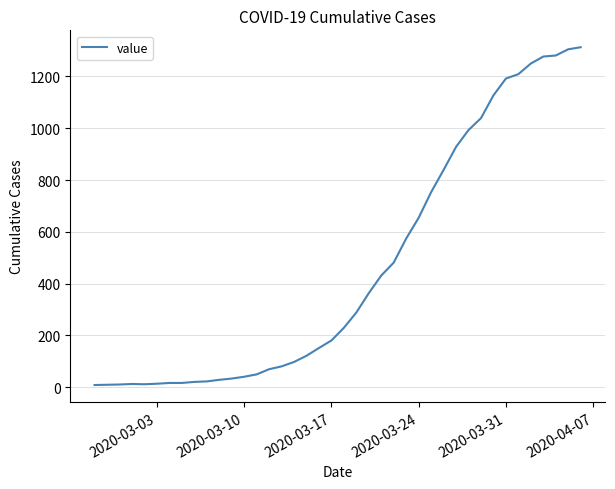

The value at 2020-03-17 is 112. True or false?

False